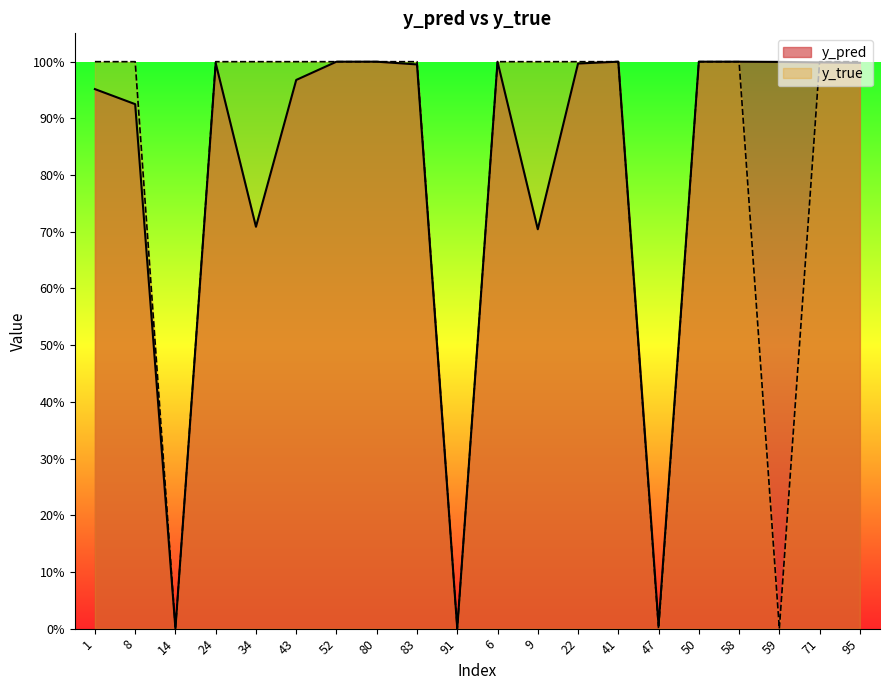

What is the sum of all y_true values?

16.0